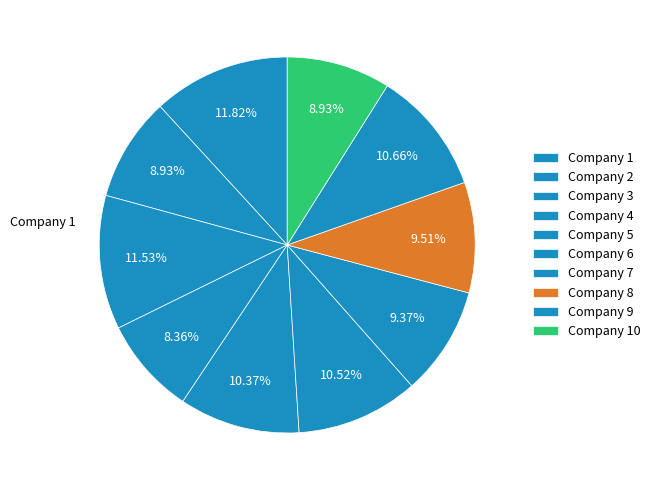

Count the number of slices in the pie.

10